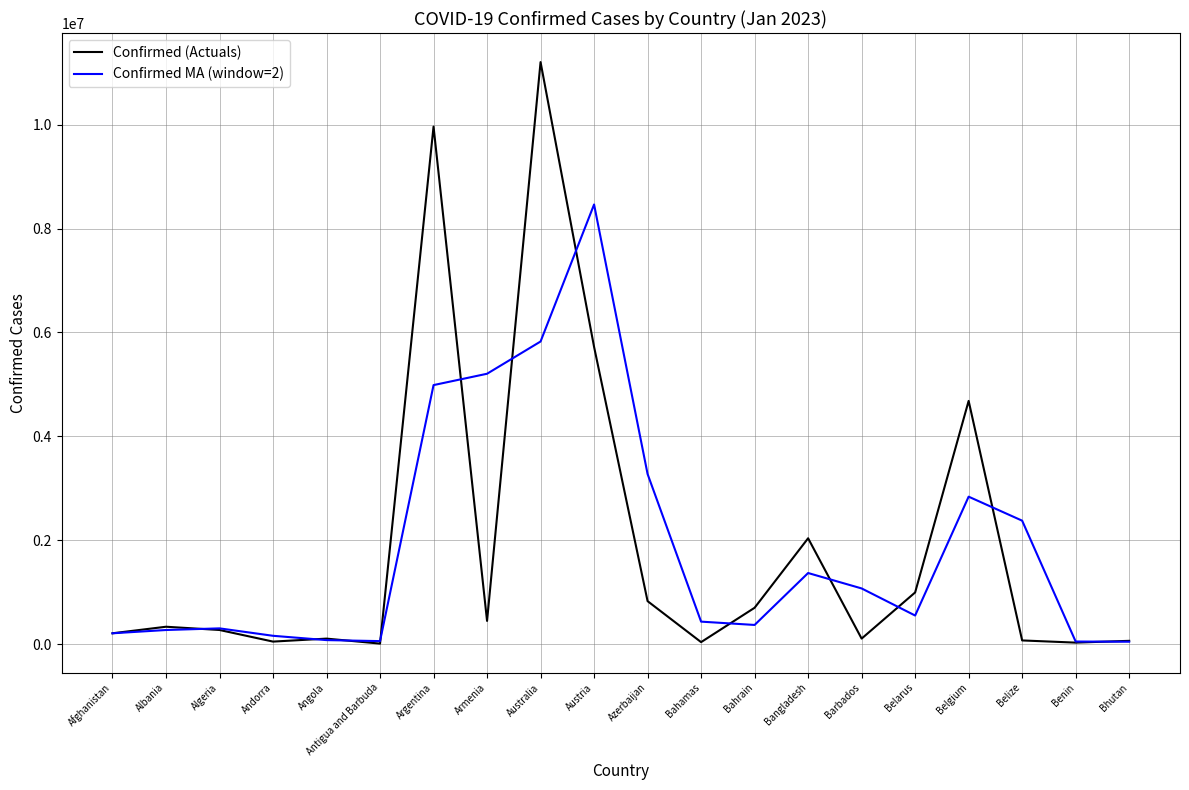

What is the total value across all series at Austria?

14186621.0